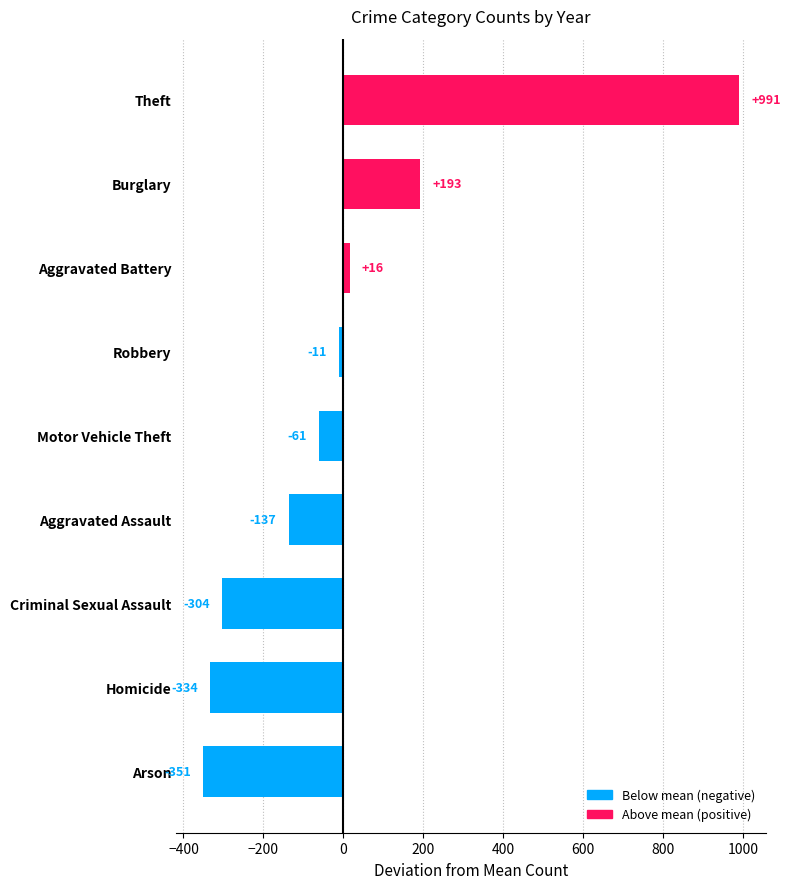

What is the change in value from Arson to Aggravated Battery?

+367.0